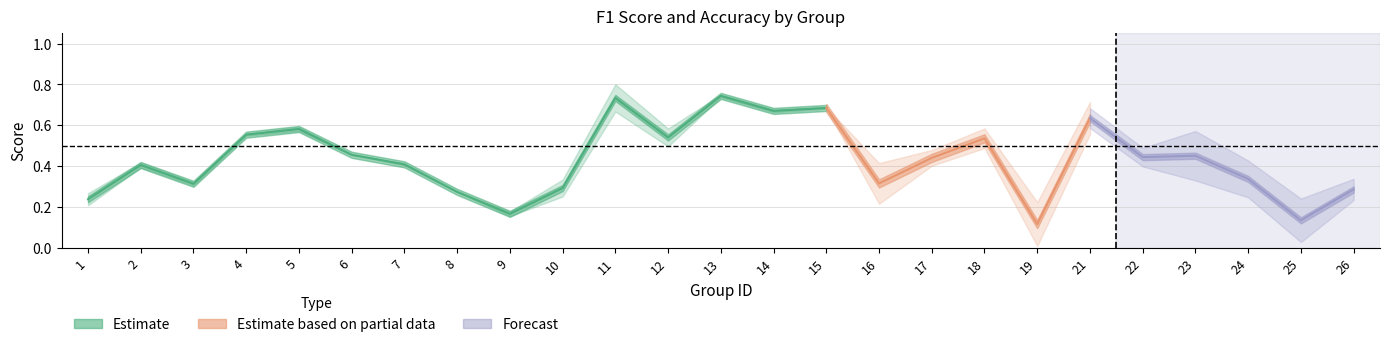

Which has a higher value, 23 or 24?

23